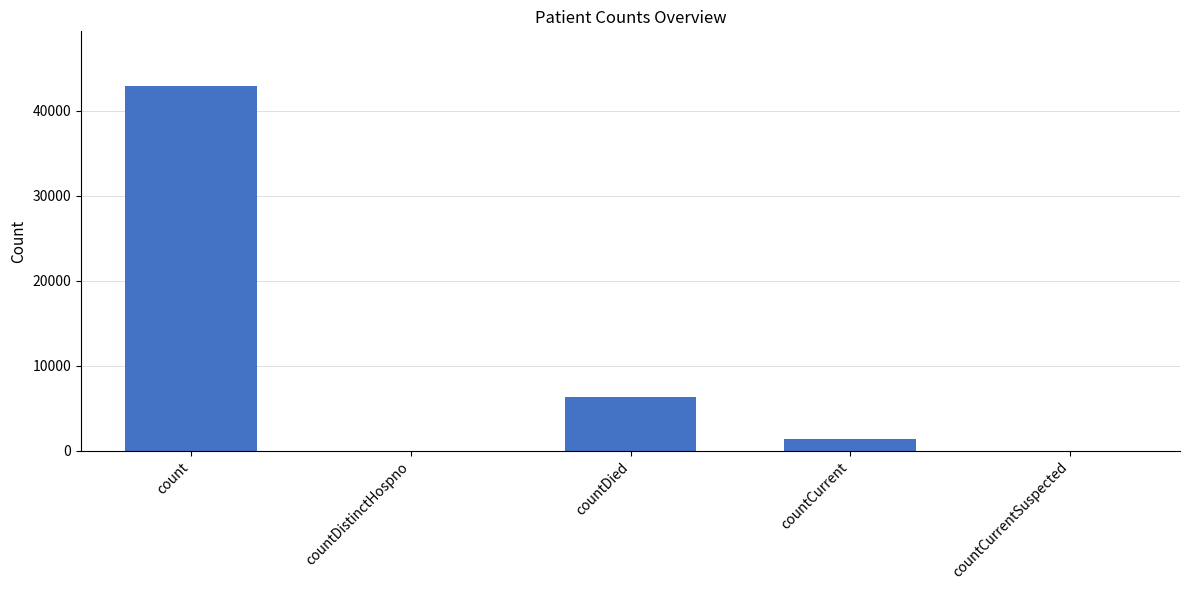

What is the approximate value at countDied, to the nearest 100?

6300